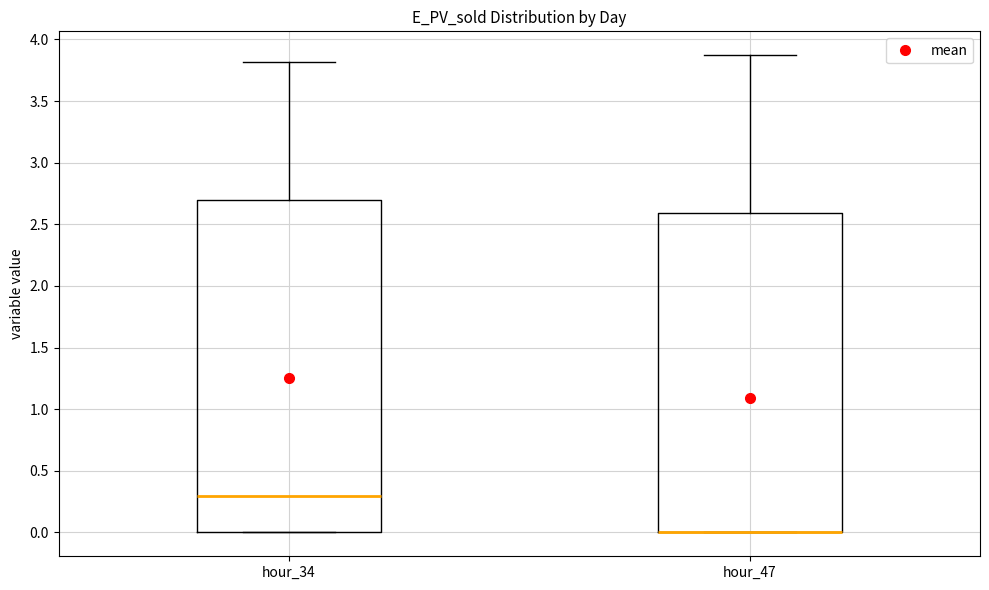

Reading left to right, read every box against the y-axis: the position of its median line, the range the box covers, and the ends of its whiskers. The values are not printed on the chart, so give them approximately, as read against the axis.

hour_34: median 0.30, box 0.00 to 2.70, whiskers 0.00 to 3.80
hour_47: median 0.00 (drawn on the box's lower edge), box 0.00 to 2.60, whiskers 0.00 to 3.85